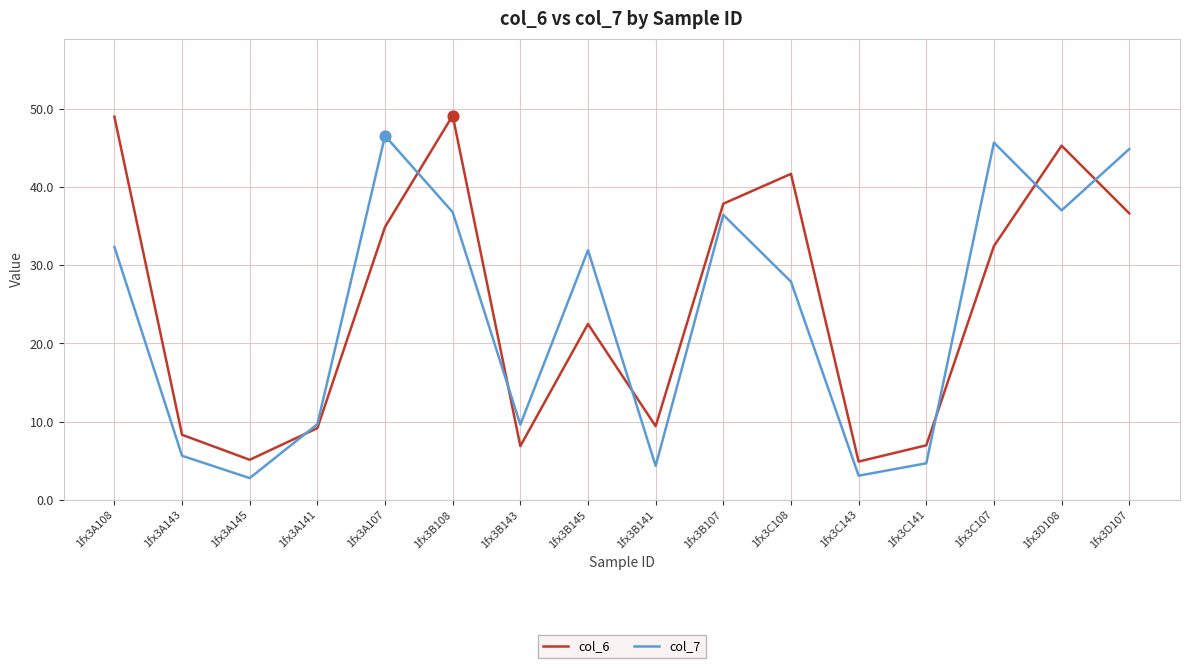

What is the spread (max minus min) of values at 1fx3C143?

1.8